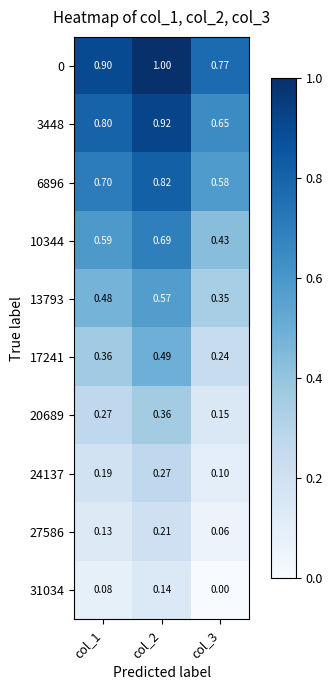

At col_2, list the series in order from smallest to largest.

31034, 27586, 24137, 20689, 17241, 13793, 10344, 6896, 3448, 0